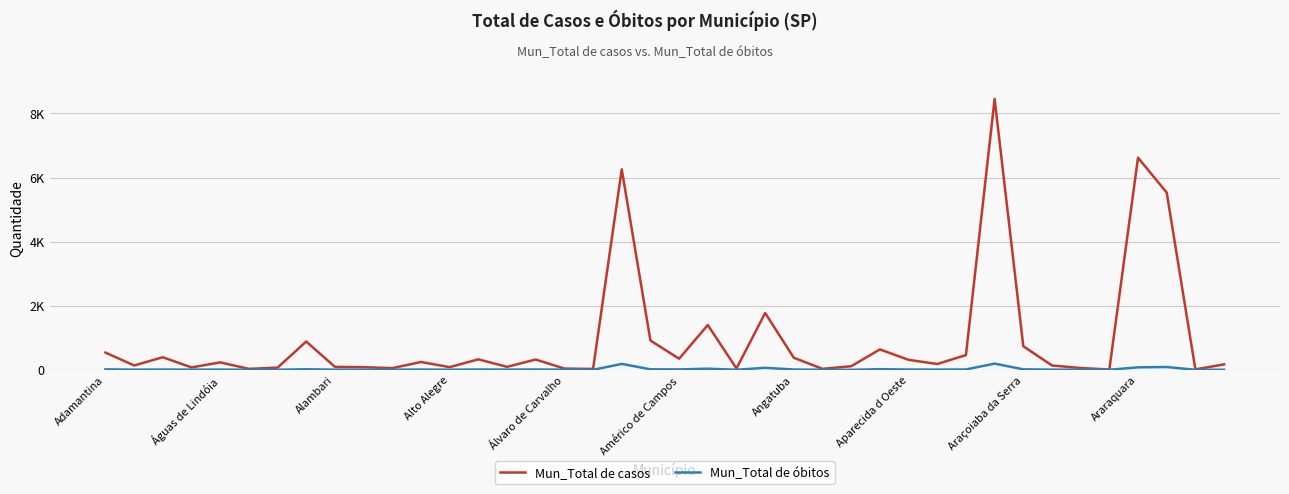

What is the difference between the maximum and minimum values in the Mun_Total de óbitos series?

193